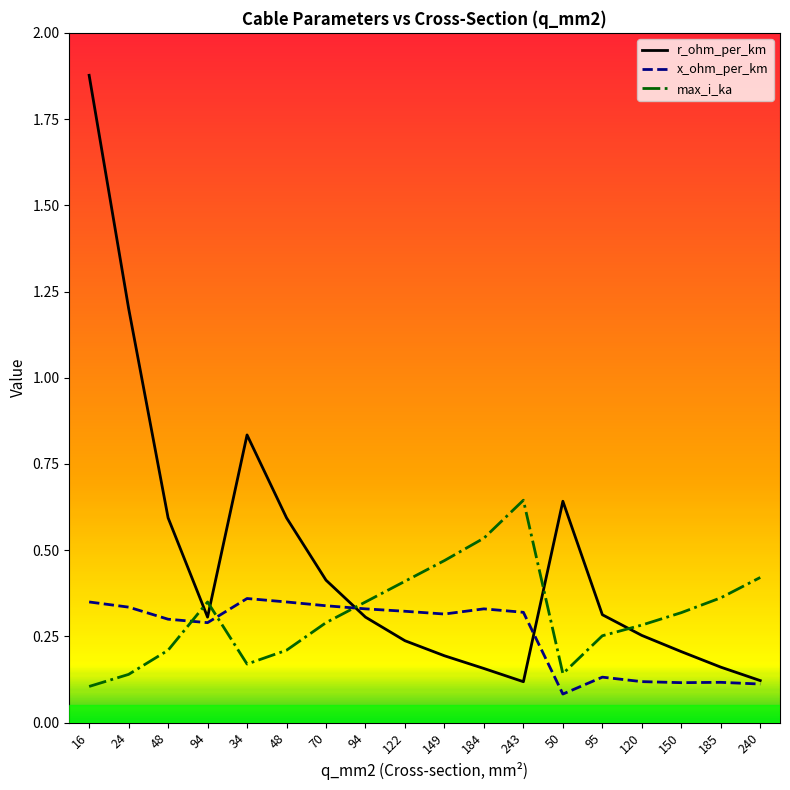

List the labels in order of x_ohm_per_km value, largest first.

34, 16, 48, 70, 24, 94, 184, 122, 243, 149, 48, 94, 95, 120, 185, 150, 240, 50